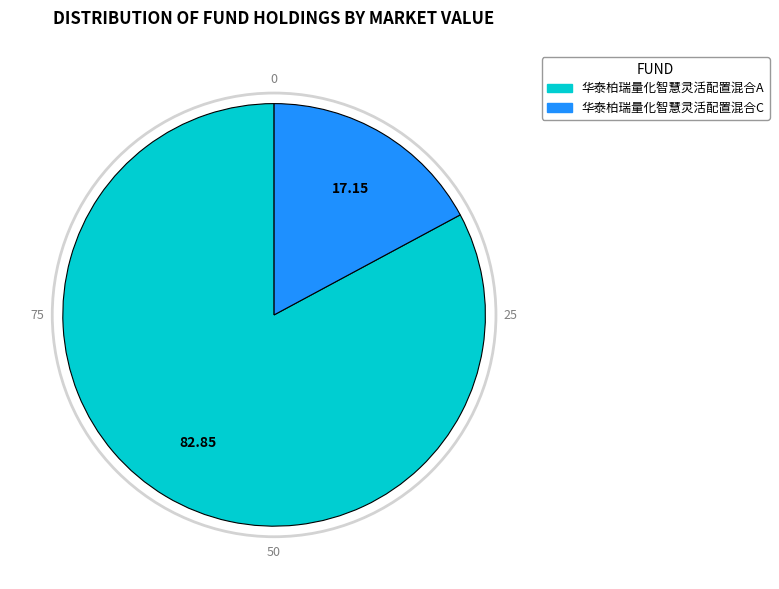

Is the sum of 华泰柏瑞量化智慧灵活配置混合A and 华泰柏瑞量化智慧灵活配置混合C greater than half?

Yes